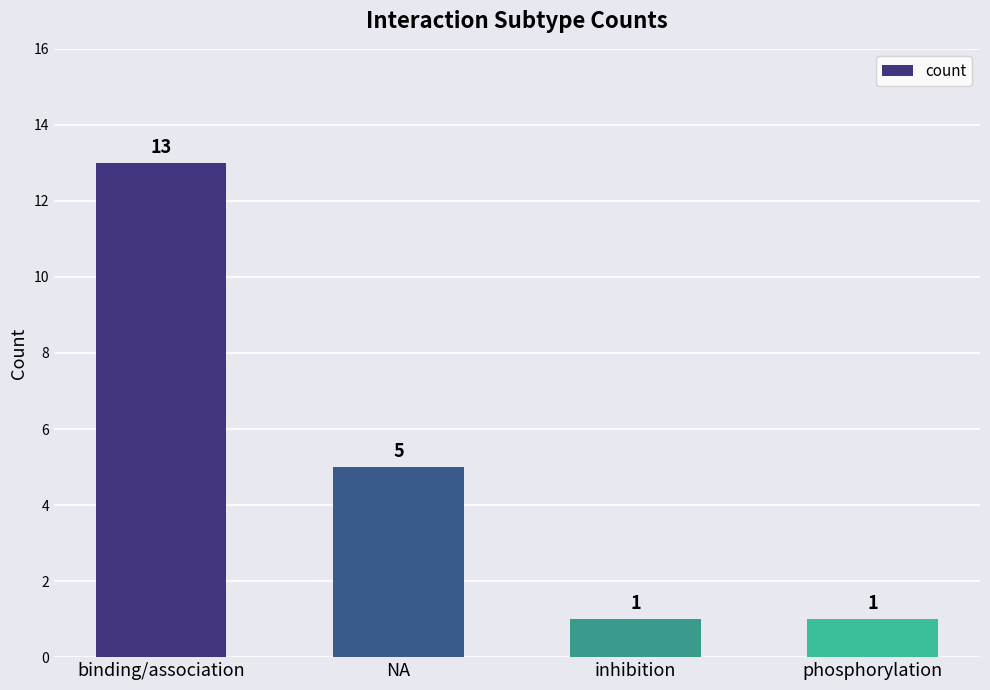

Where is the data nearest to the value 7?

NA